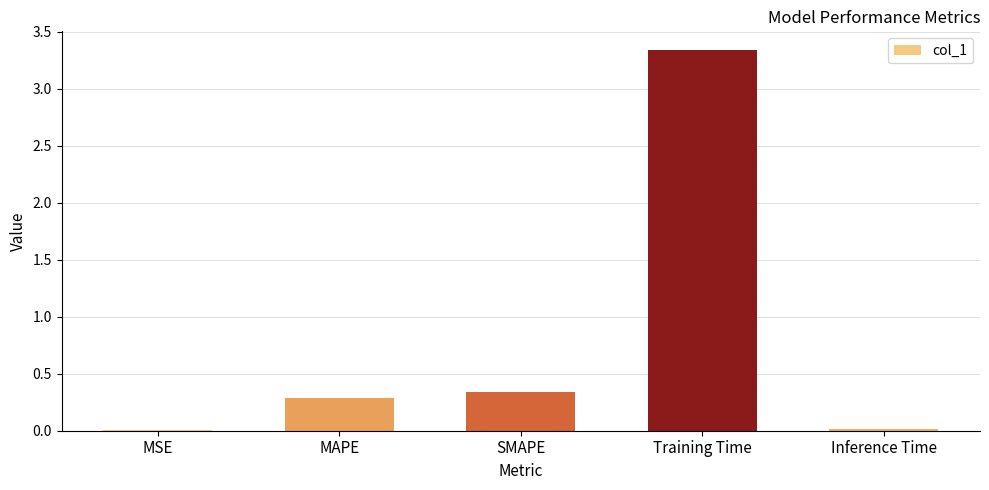

At which category does the chart reach its peak across all series?

Training Time